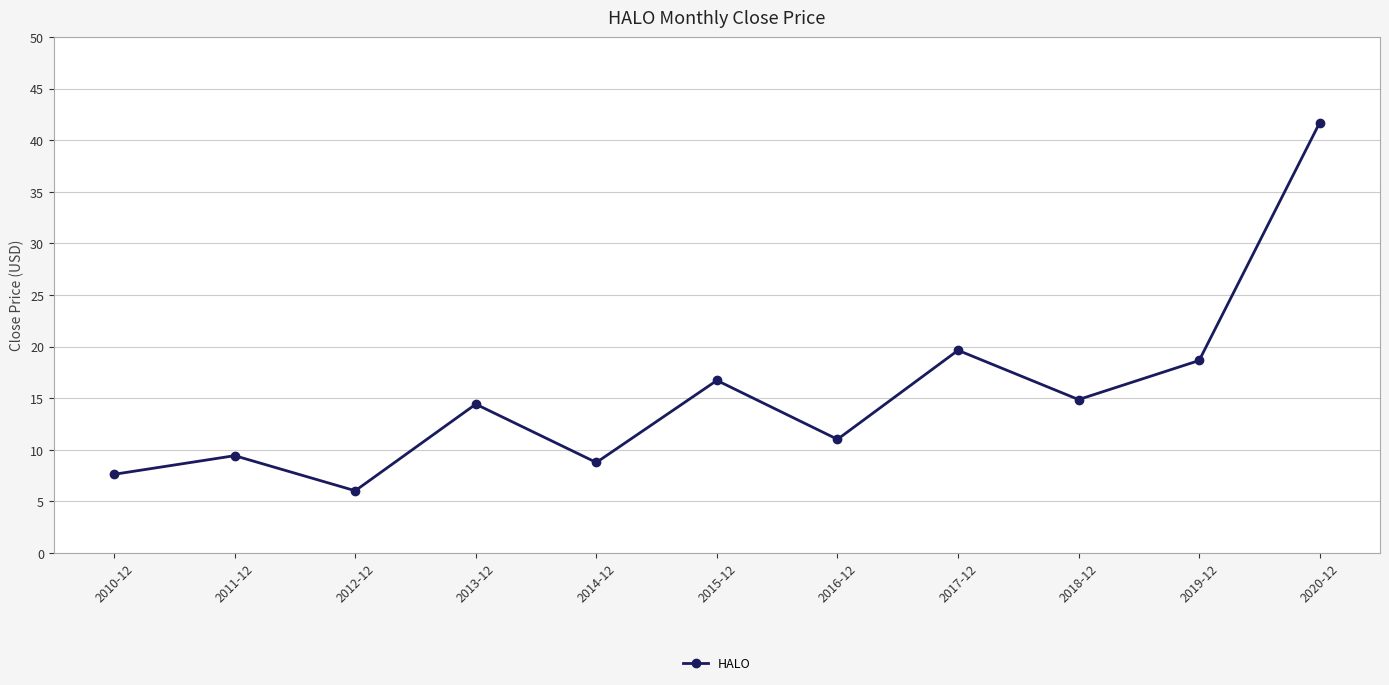

Between 2010-12 and 2014-12, which is larger?

2014-12